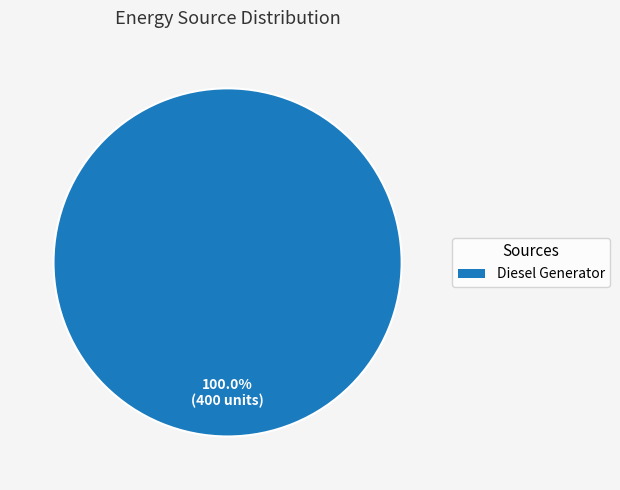

Is there any slice that represents more than half of the pie?

Yes